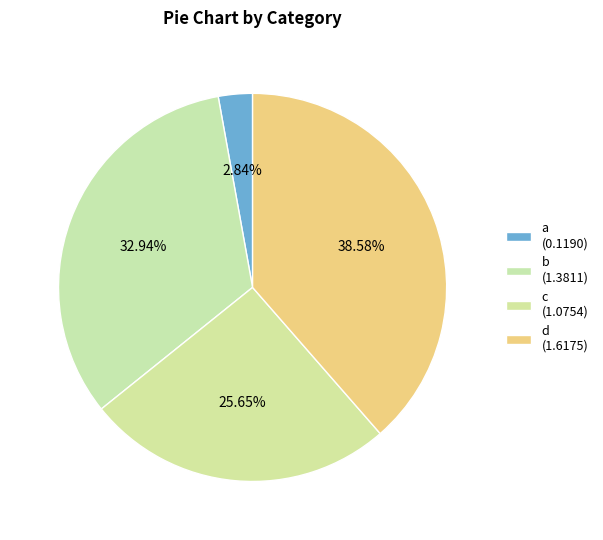

What is the total percentage of b and c?

58.6%